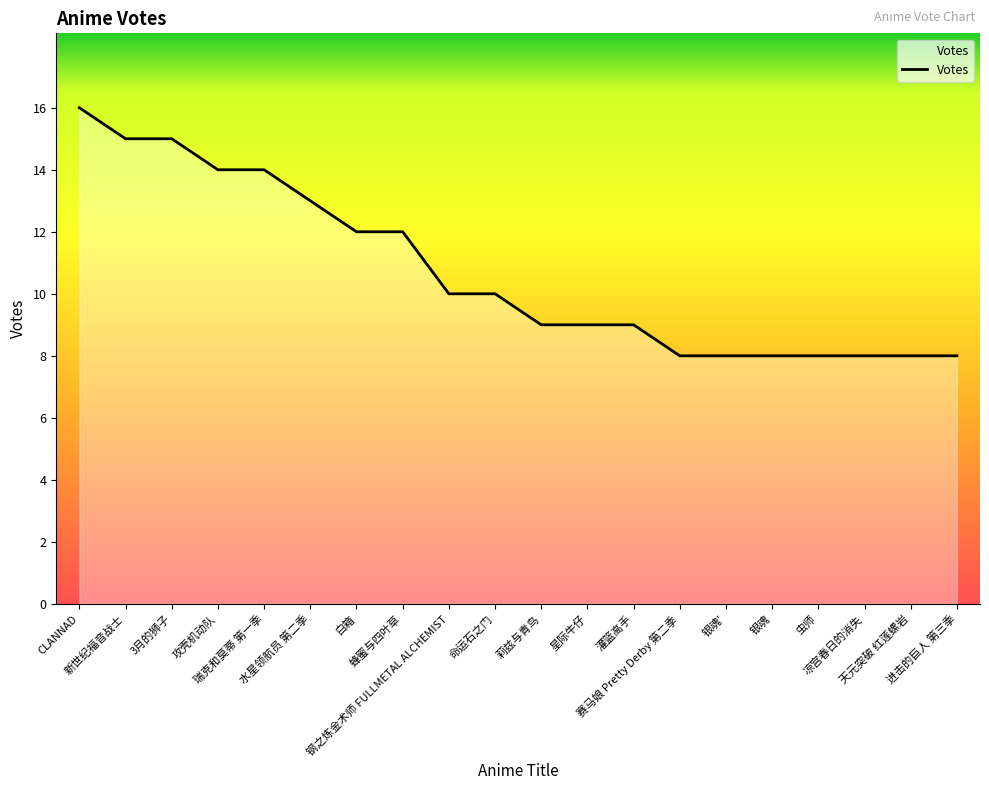

What is the maximum value shown in the chart?

16